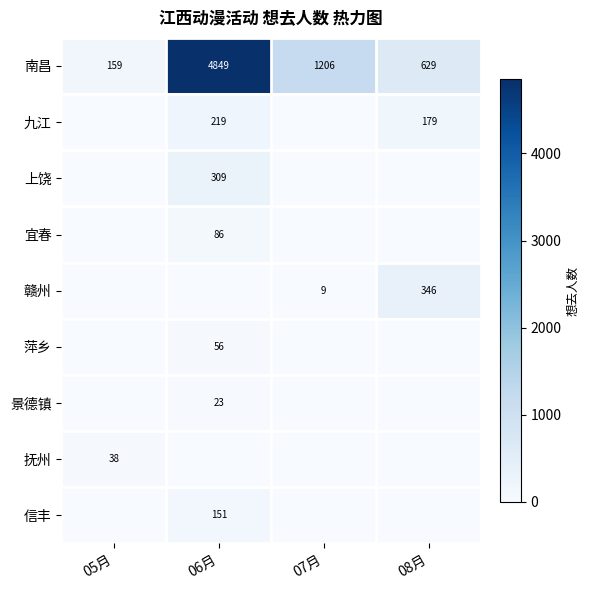

At which label is 南昌 closest to 2504?

07月